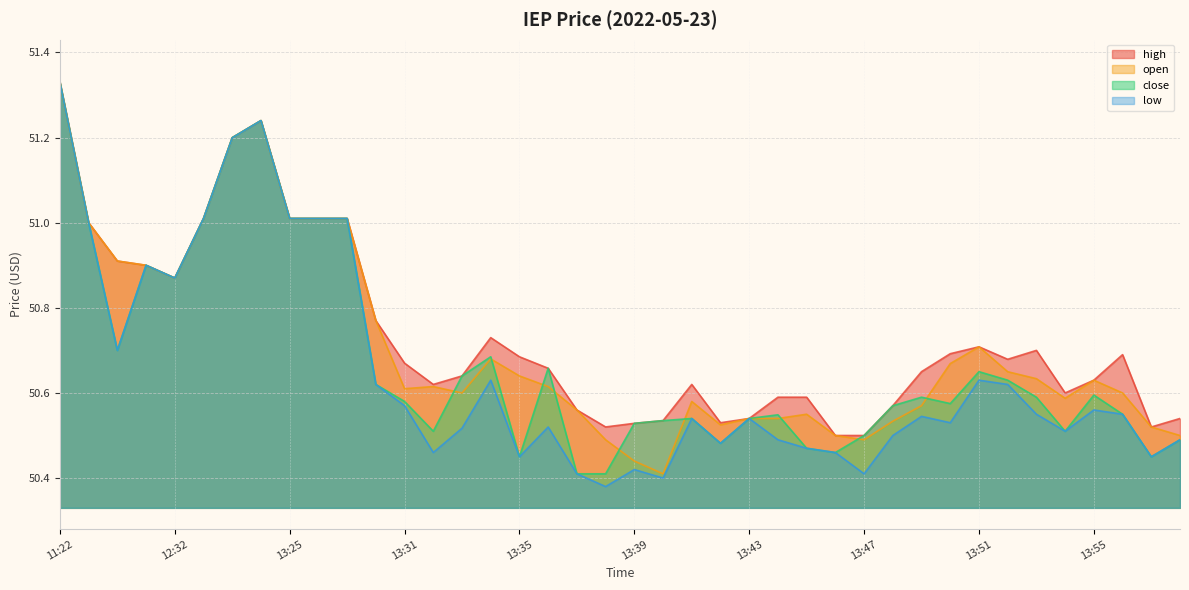

In open, how many points are higher than both neighbors (excluding endpoints)?

7